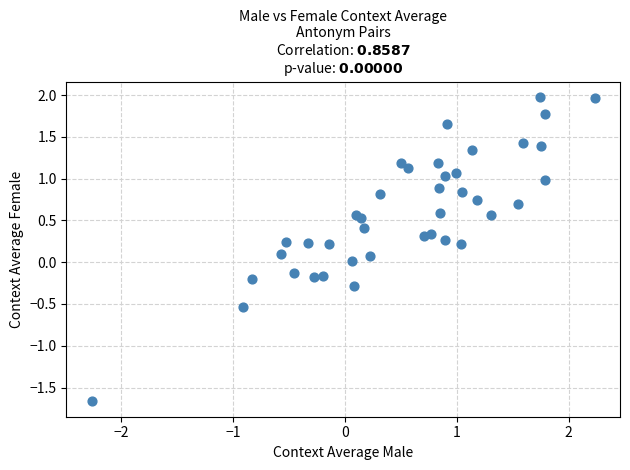

What is the range of Y values (max minus min)?

3.6